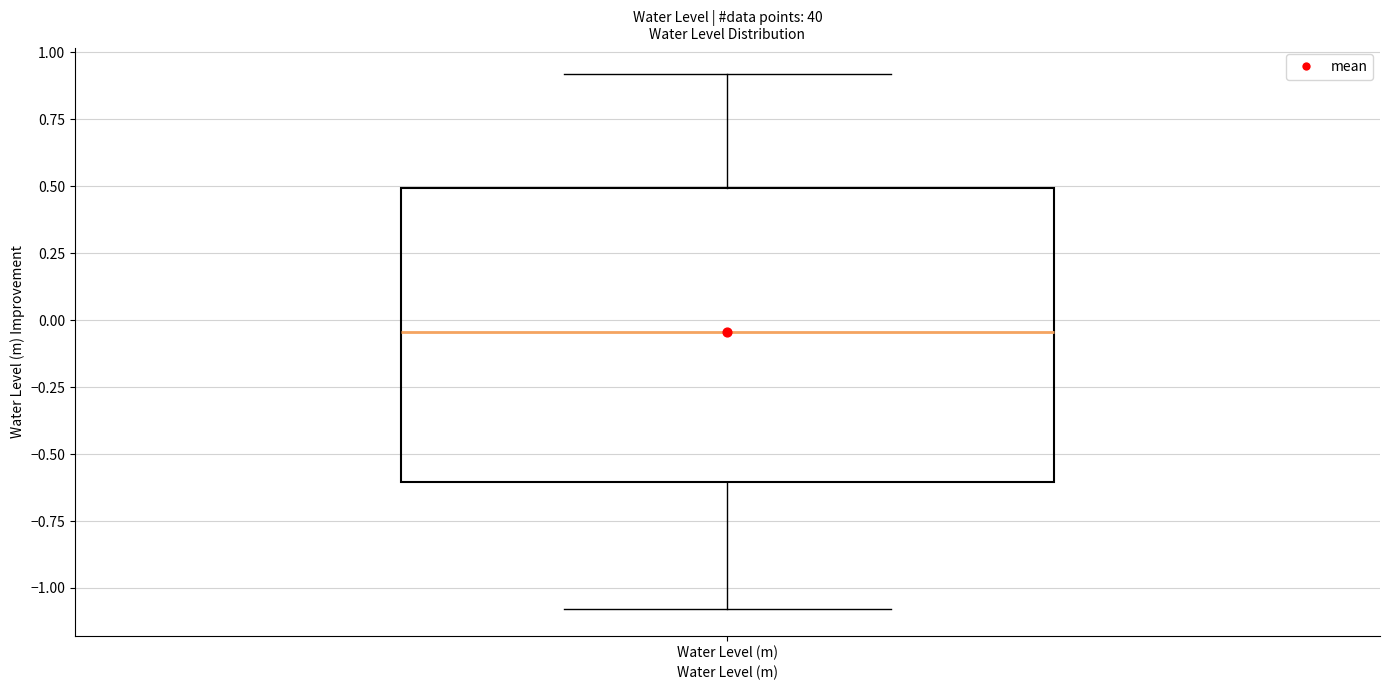

Read this box plot against the y-axis: the position of the median line, the range covered by the box, and the ends of both whiskers. The values are not printed on the chart, so give them approximately, as read against the axis.

median -0.05, box -0.60 to 0.50, whiskers -1.10 to 0.90